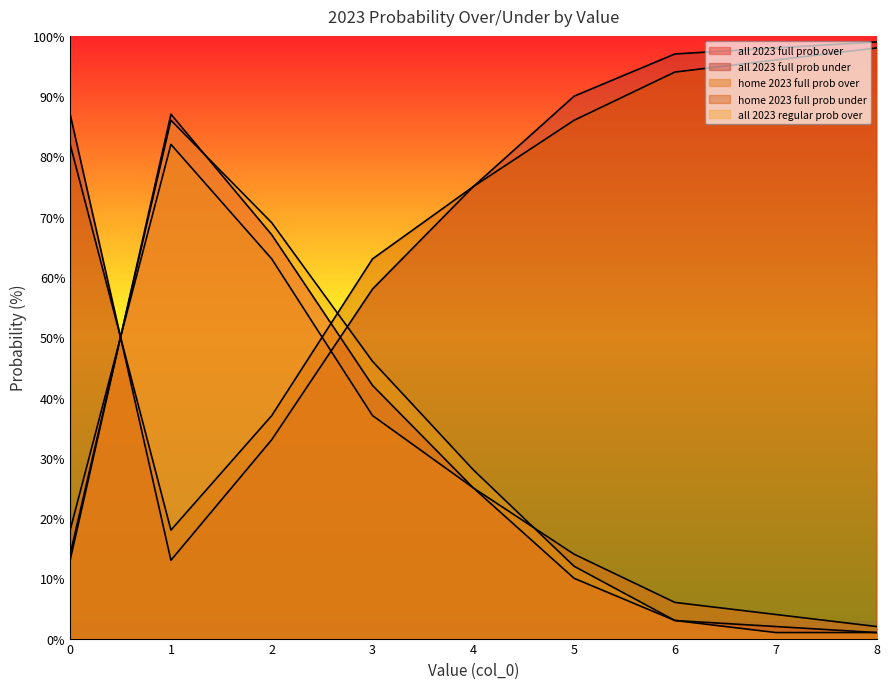

Rank the series by their maximum value, from highest to lowest.

all 2023 full prob under, home 2023 full prob under, all 2023 full prob over, all 2023 regular prob over, home 2023 full prob over